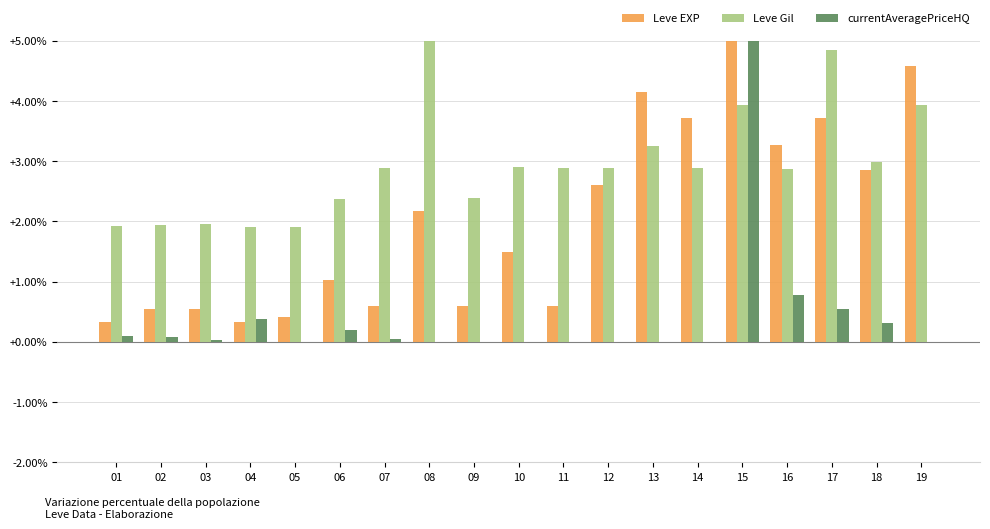

What is the approximate value of Leve EXP at 15?

5.0